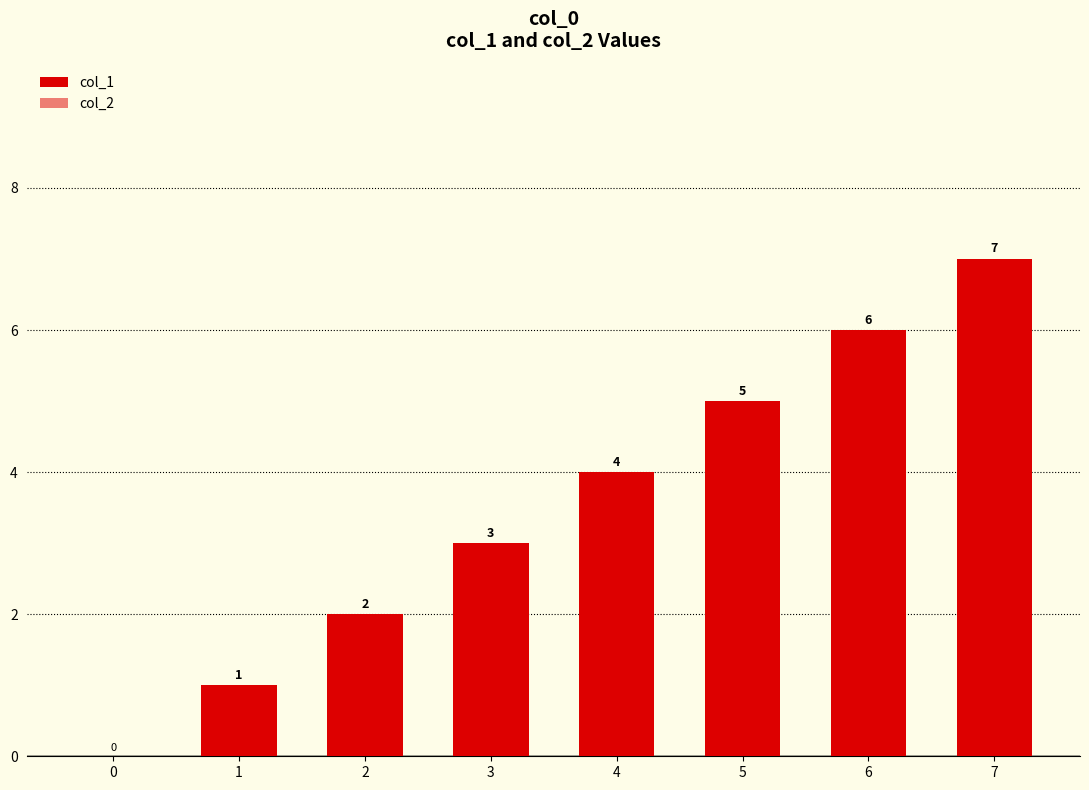

Are the bars horizontal?

No